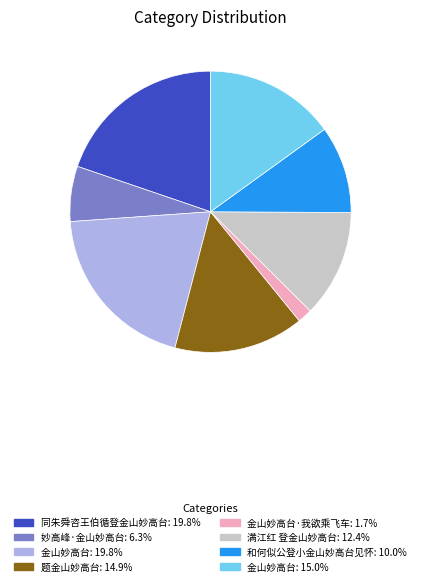

How many segments does this pie chart have?

8